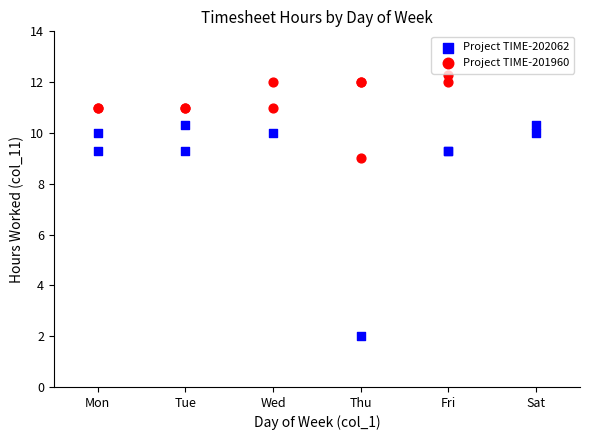

Which series contains the highest Y value?

Project TIME-201960